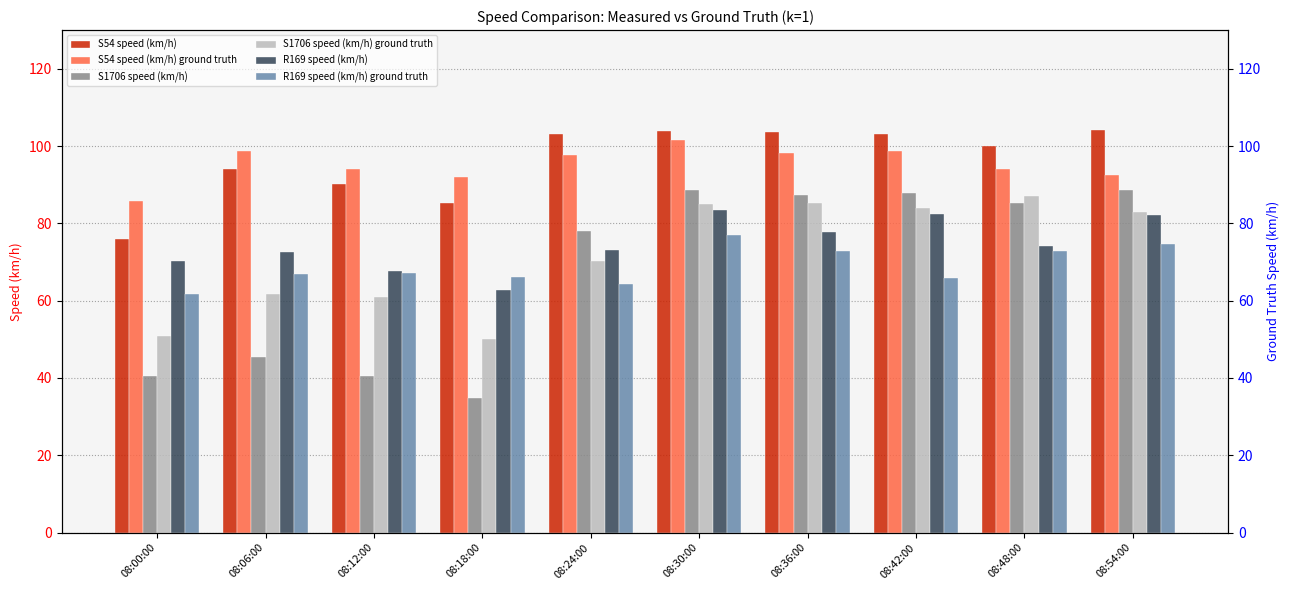

What are all the series names shown in the legend?

S54 speed (km/h), S54 speed (km/h) ground truth, S1706 speed (km/h), S1706 speed (km/h) ground truth, R169 speed (km/h), R169 speed (km/h) ground truth